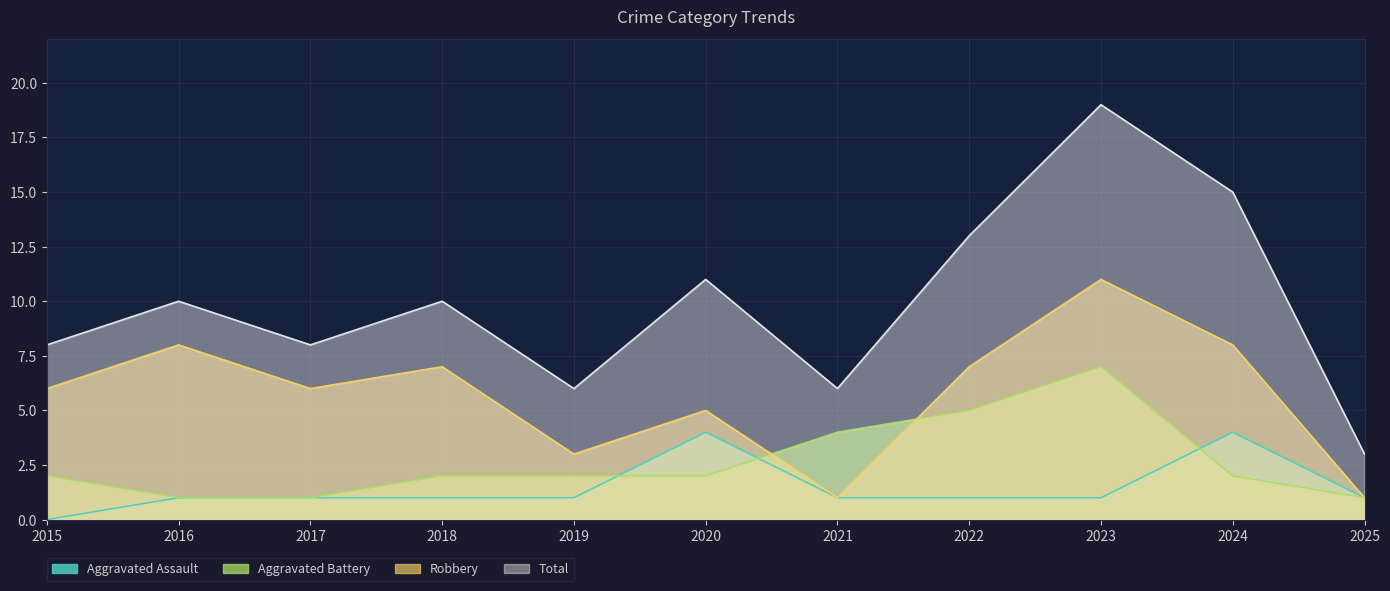

At which label does Robbery reach its minimum?

2021